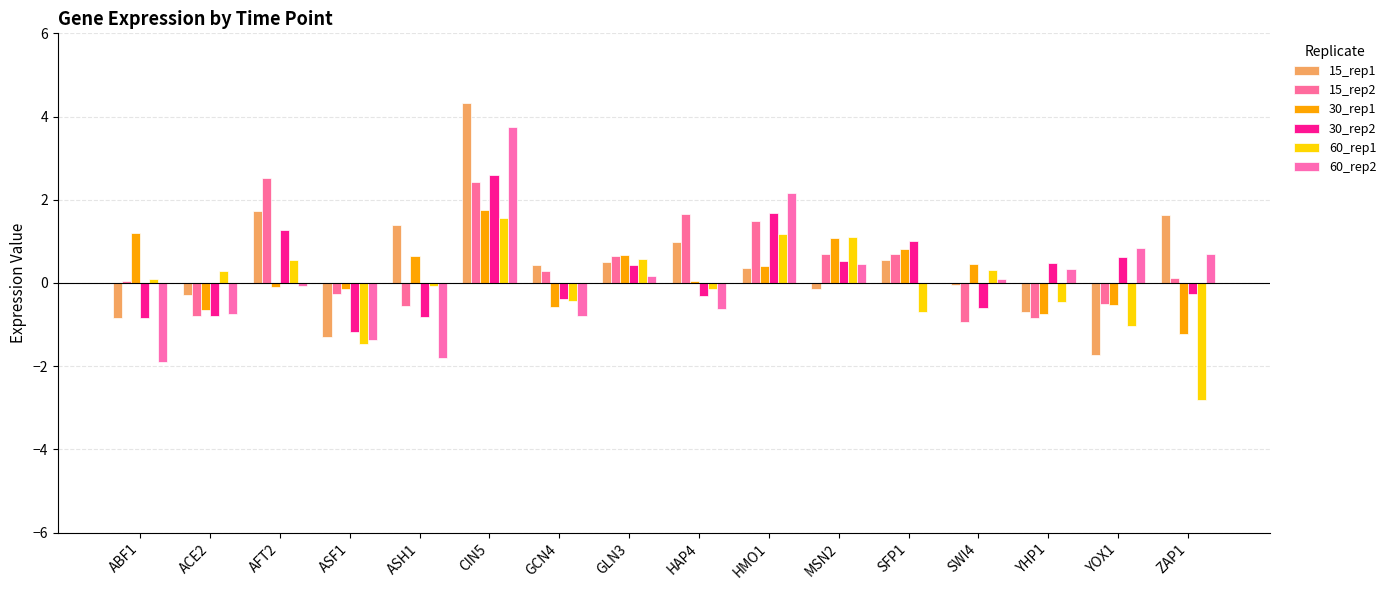

What is the difference between the 15_rep1 values at ZAP1 and AFT2?

0.1